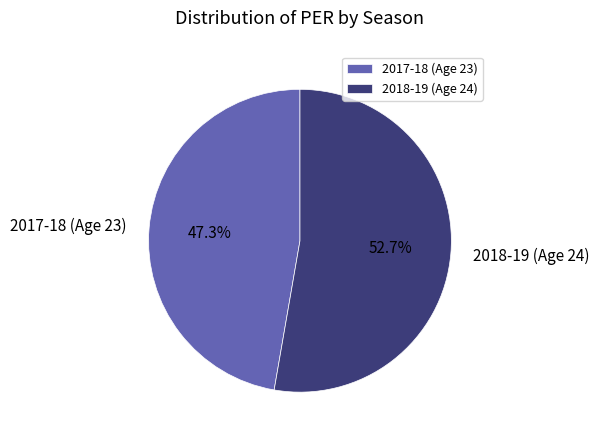

The 2018-19 (Age 24) slice represents 63% of the pie. True or false?

False